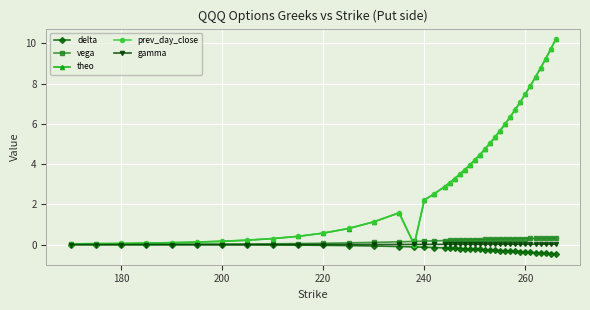

Which series ends up on top after the final intersection of gamma and theo?

theo